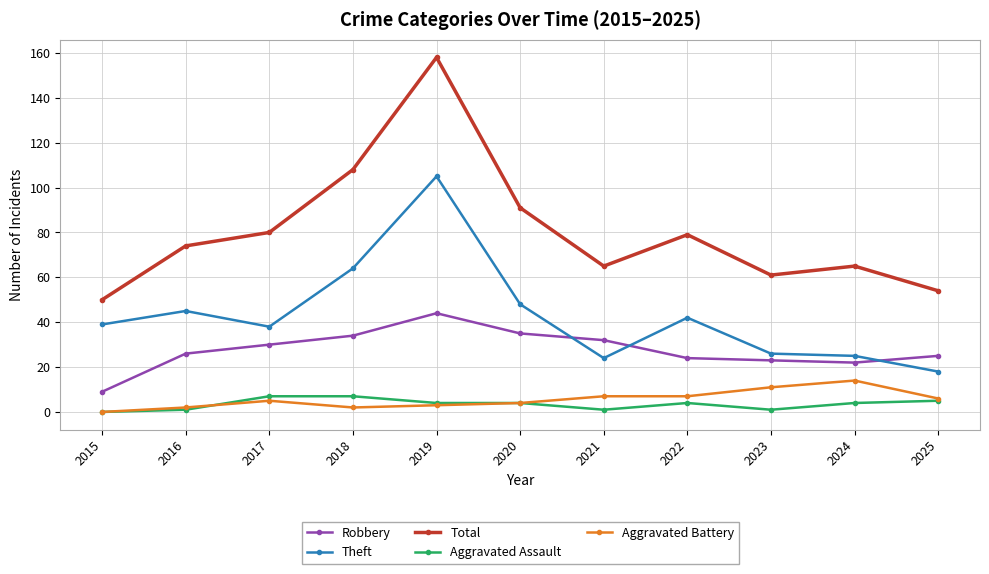

What is the average value of the Robbery series?

28